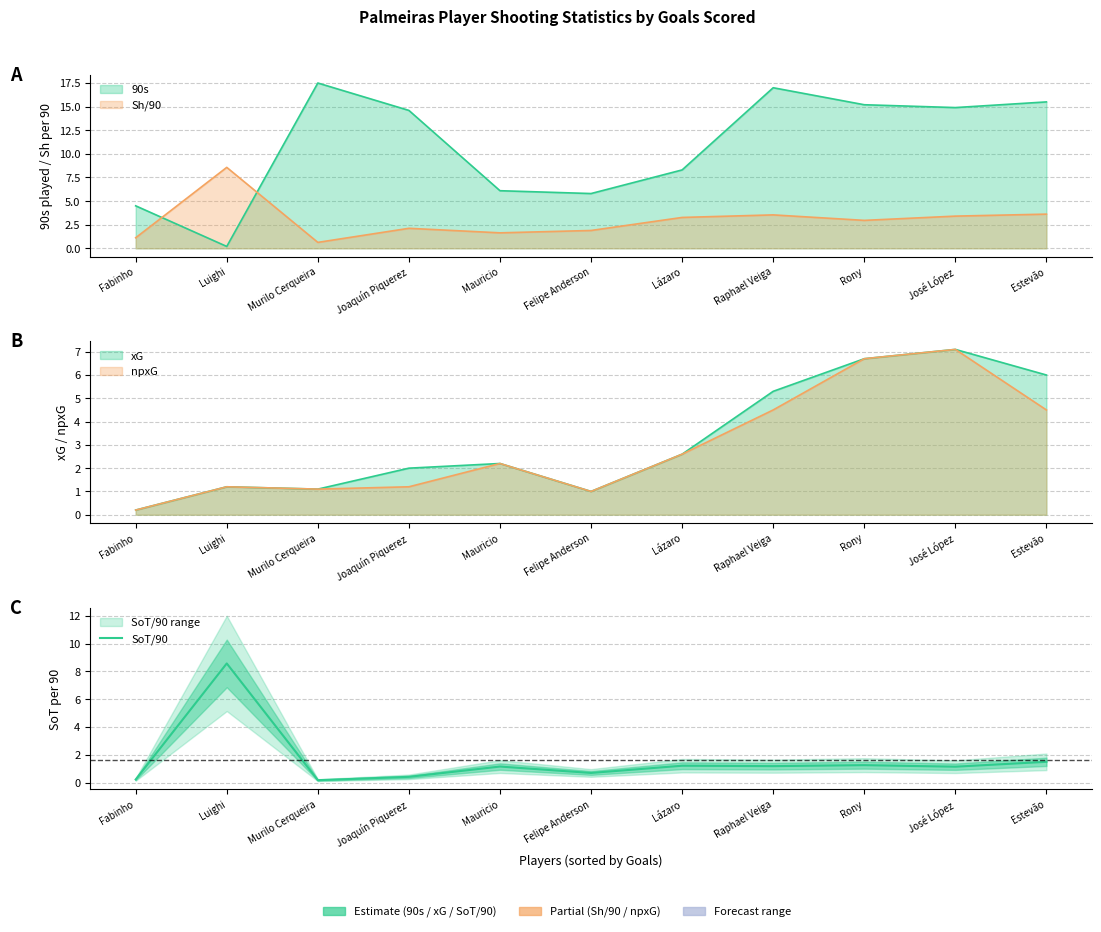

What is the sum of the values at Luighi and Raphael Veiga?

9.8